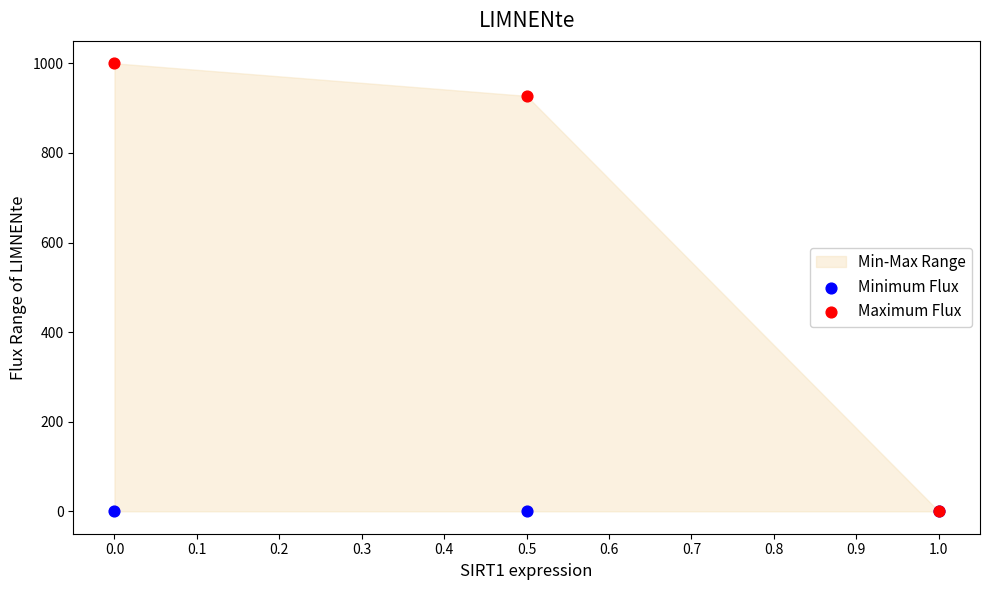

In the Maximum Flux series, what Y value is closest to 500?

927.3